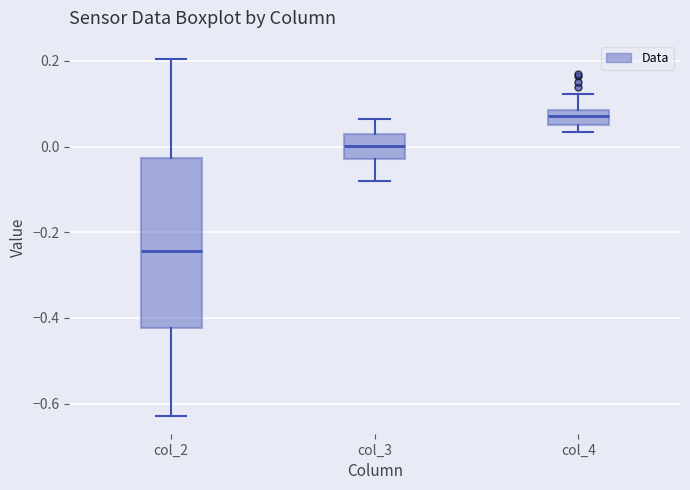

Reading left to right, transcribe this box plot: for each box, give where its median line is, the range the box spans, and where its two whiskers end, as read against the y-axis. The values are not printed on the chart, so give them approximately, as read against the axis.

col_2: median -0.24, box -0.42 to -0.02, whiskers -0.62 to 0.20
col_3: median 0.00, box -0.02 to 0.02, whiskers -0.08 to 0.06
col_4: median 0.08 (inside the box), box 0.06 to 0.08, whiskers 0.04 to 0.12